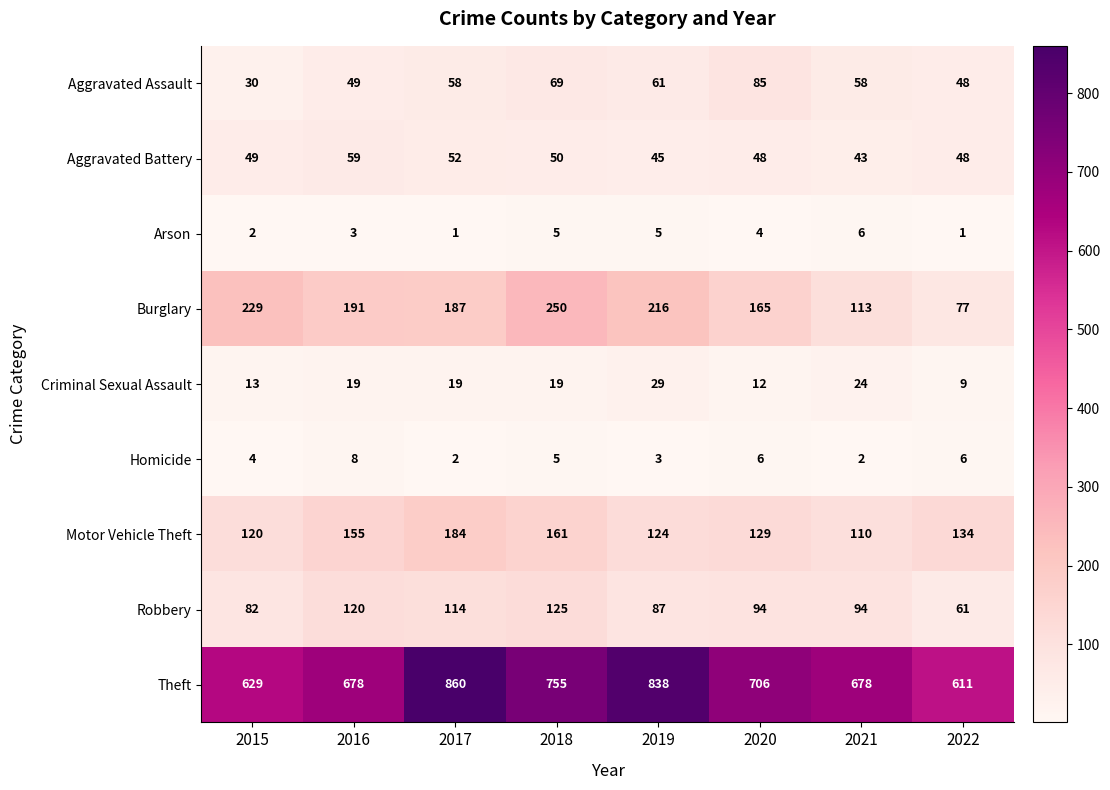

What is the approximate value of Theft at 2019, to the nearest 5?

840